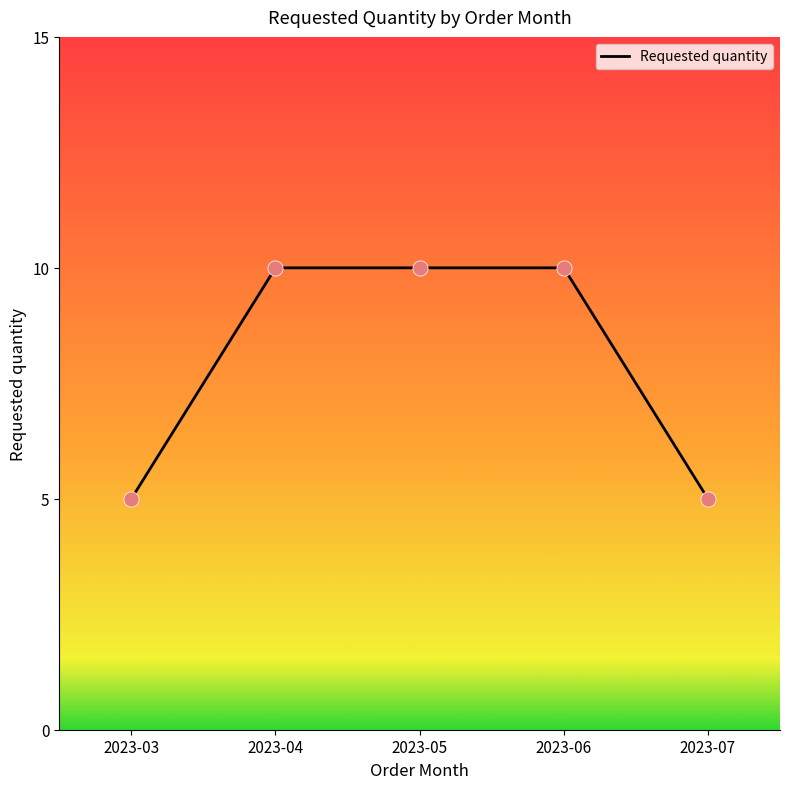

Approximately how many times larger is the value at 2023-05 compared to 2023-07?

2.0